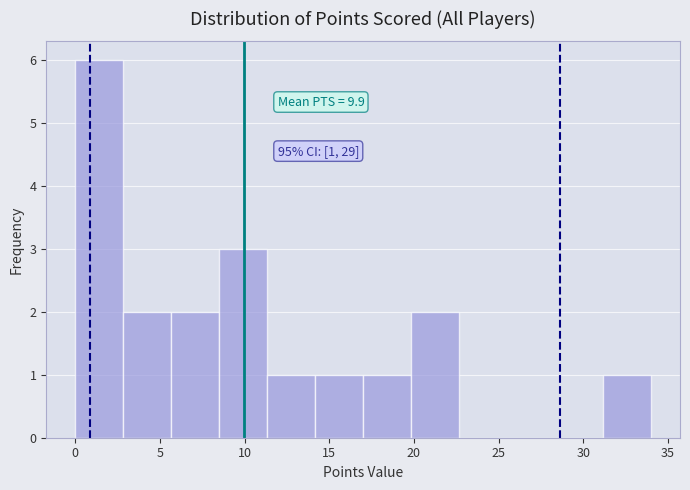

Which range on the x-axis has the tallest bar?

0.0 to 3.0